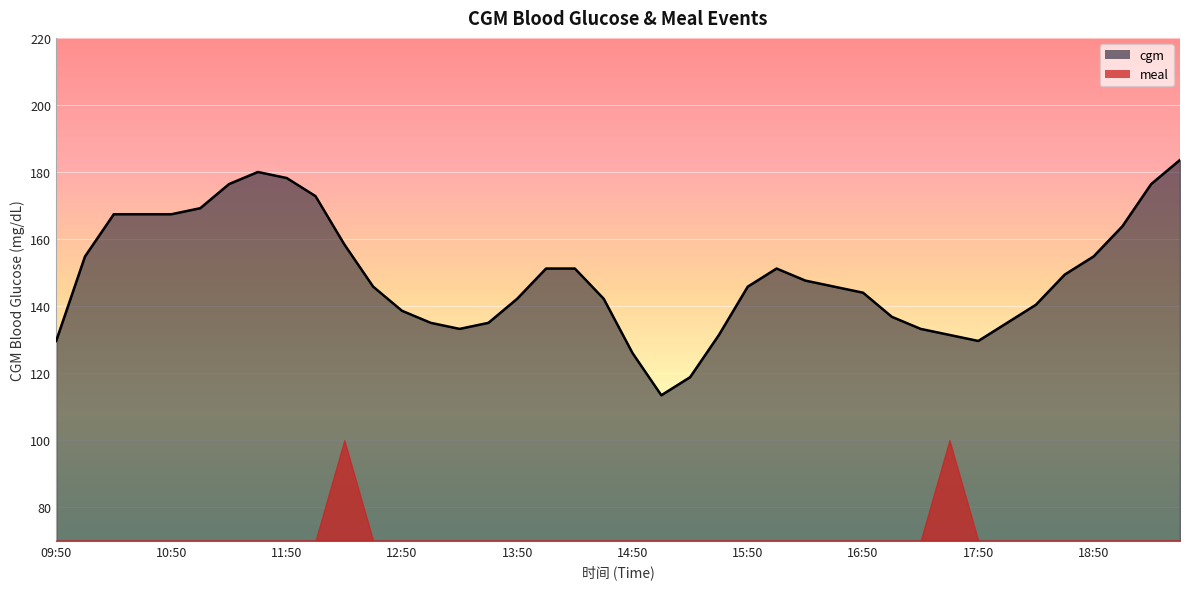

Where is the data nearest to the value 148?

16:20